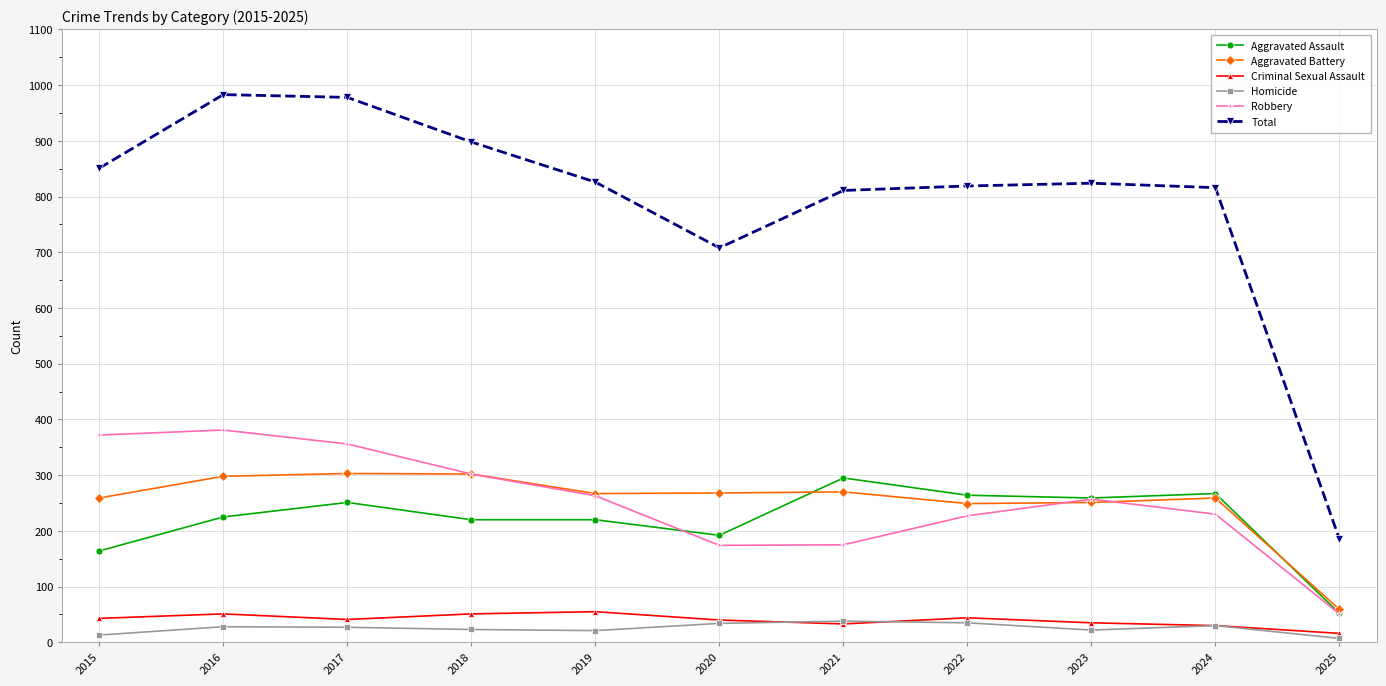

What is the value of the Criminal Sexual Assault point at the 11th from the left?

16